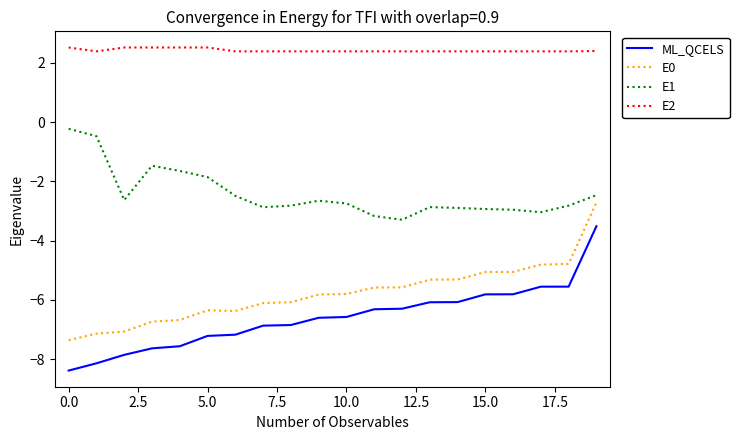

Rank the series by their maximum value, from highest to lowest.

E2, E1, E0, ML_QCELS